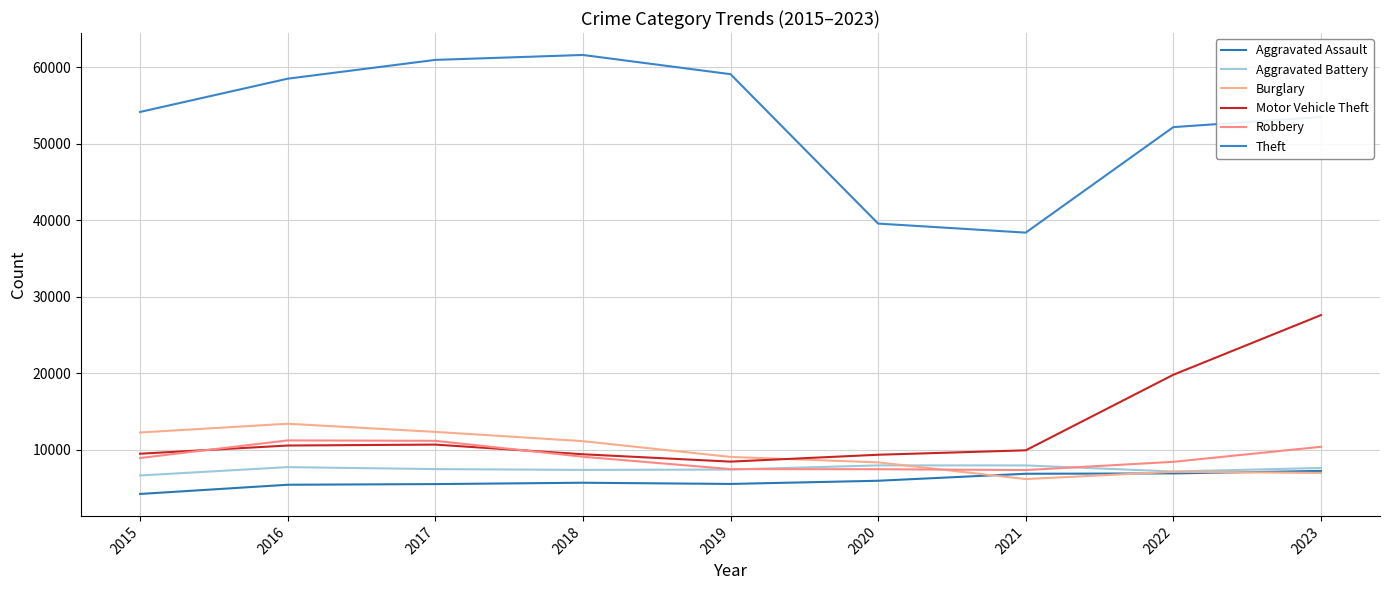

Which series has the widest spread of values?

Theft